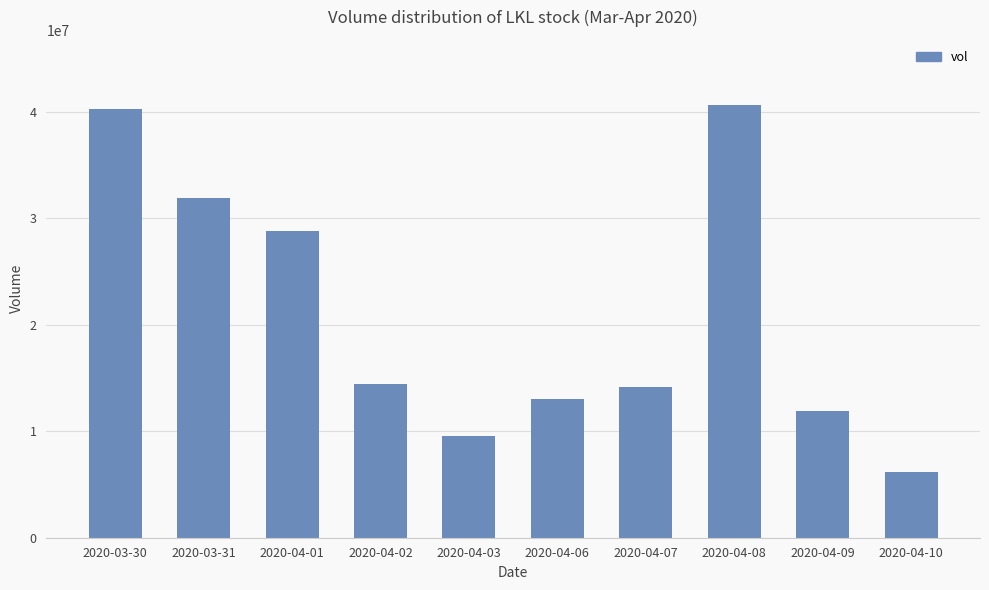

What position from the left is 2020-04-02?

4